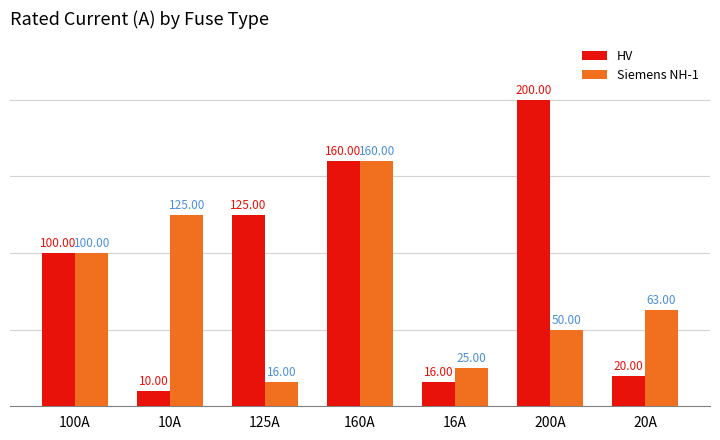

Which series has the widest spread of values?

HV